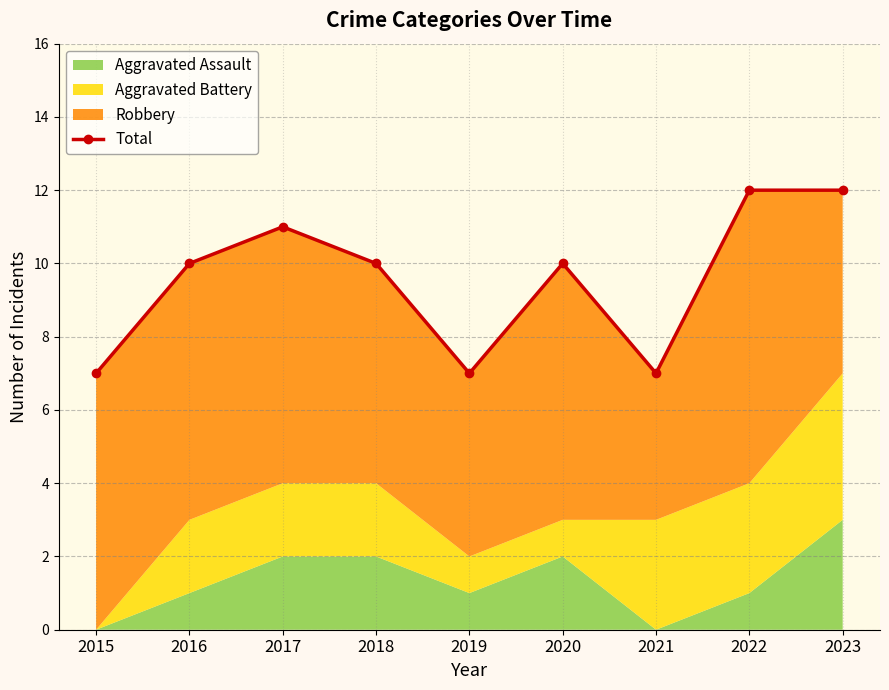

Reading left to right, transcribe all the data shown in this chart.

2015=7	2016=10	2017=11	2018=10	2019=7	2020=10	2021=7	2022=12	2023=12